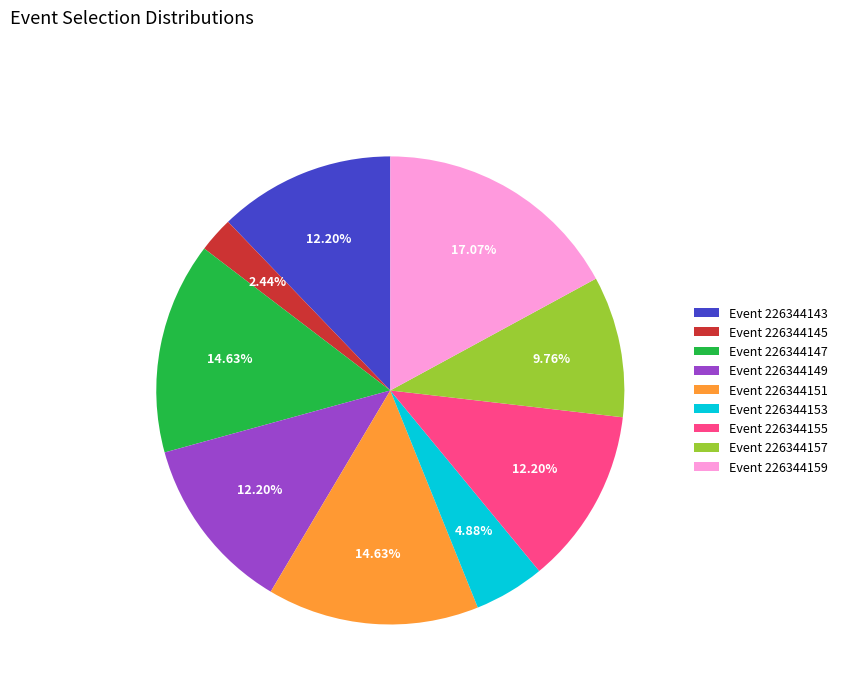

What is the ratio of the value at Event 226344159 to the value at Event 226344153?

3.5